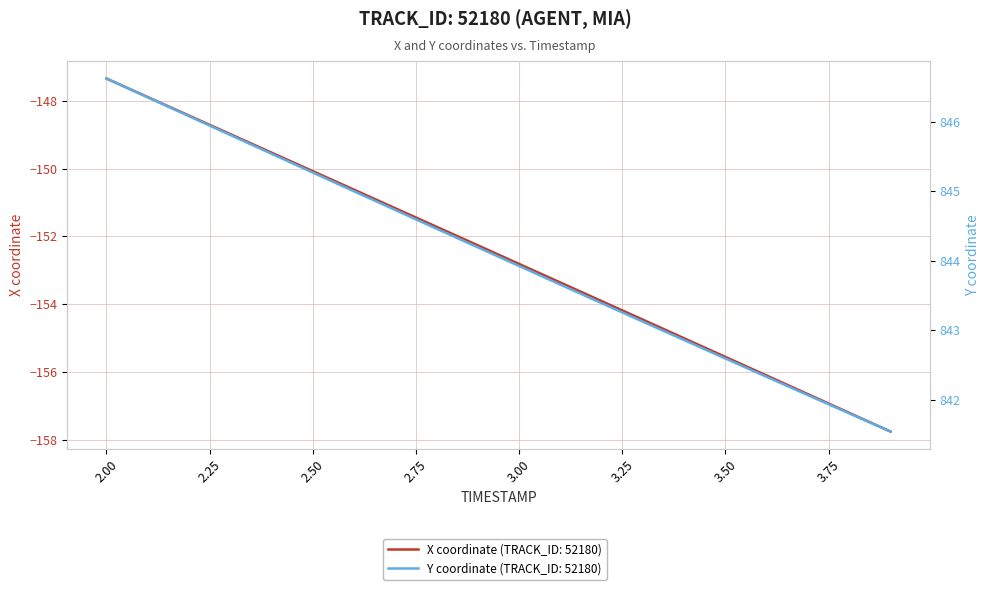

How many categories are shown in the chart?

20